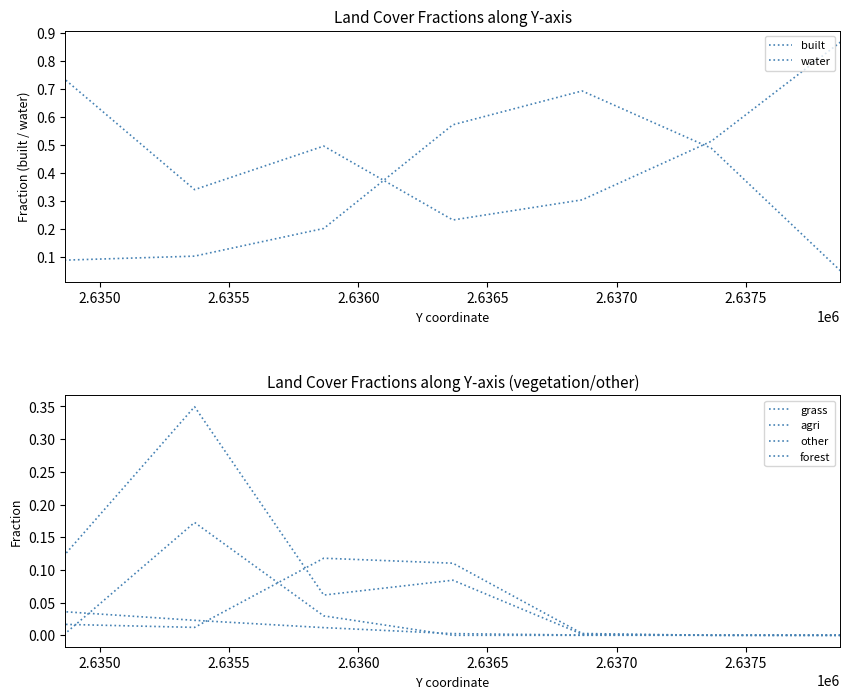

Count the number of categories in the chart.

7